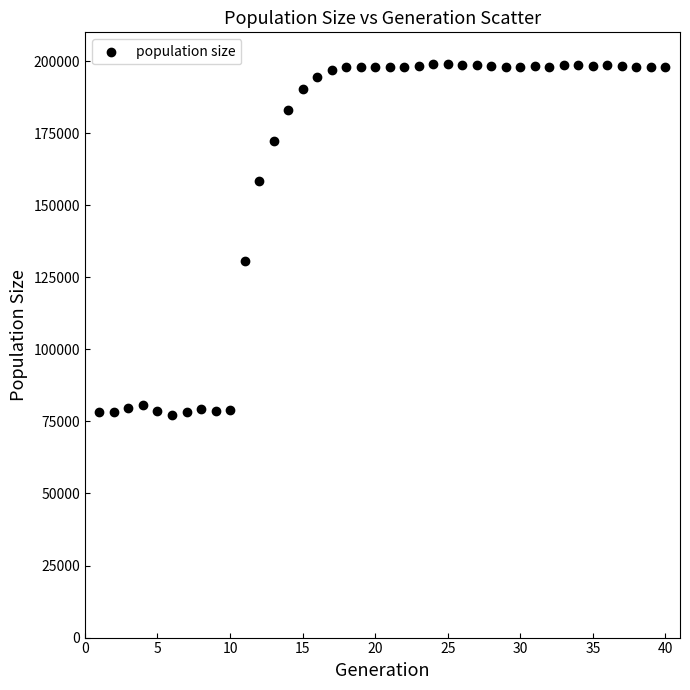

What is the range of X values (max minus min)?

39